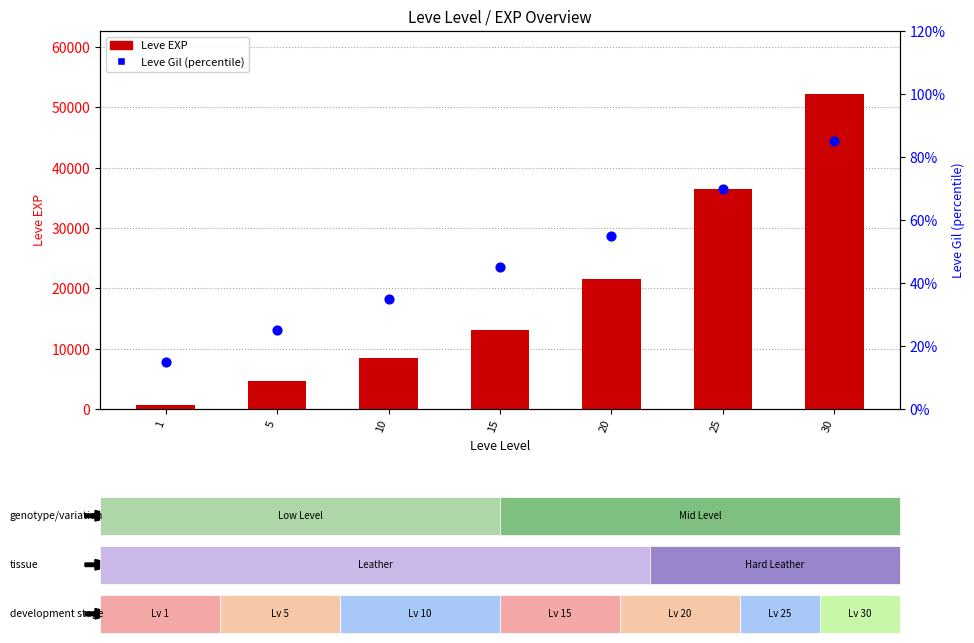

Is the value of Leve Gil (percentile) at 5 greater than the value of Leve EXP at 1?

No